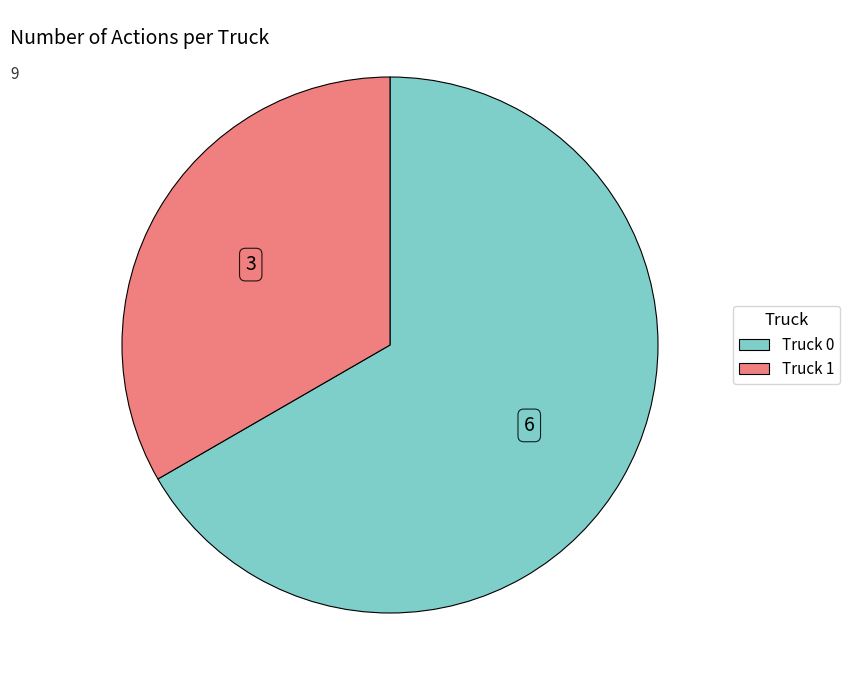

True or false: Truck 0 accounts for 67% of the total.

True